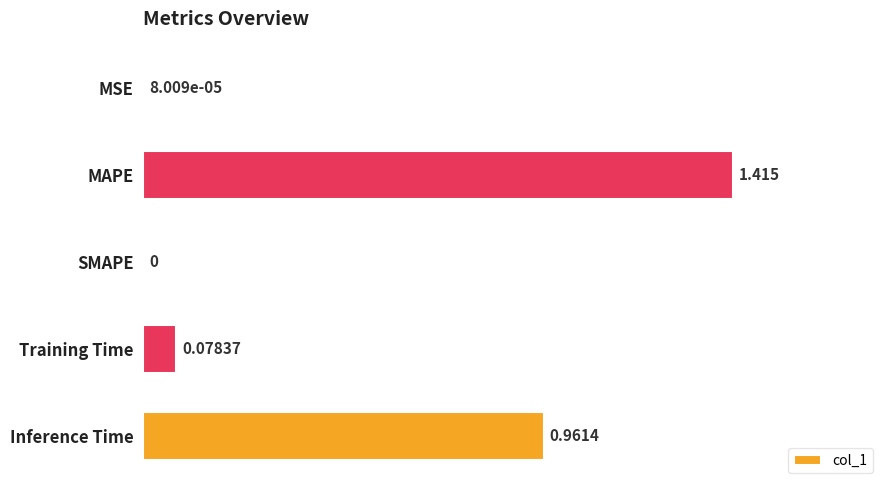

At which category does the chart reach its peak across all series?

MAPE